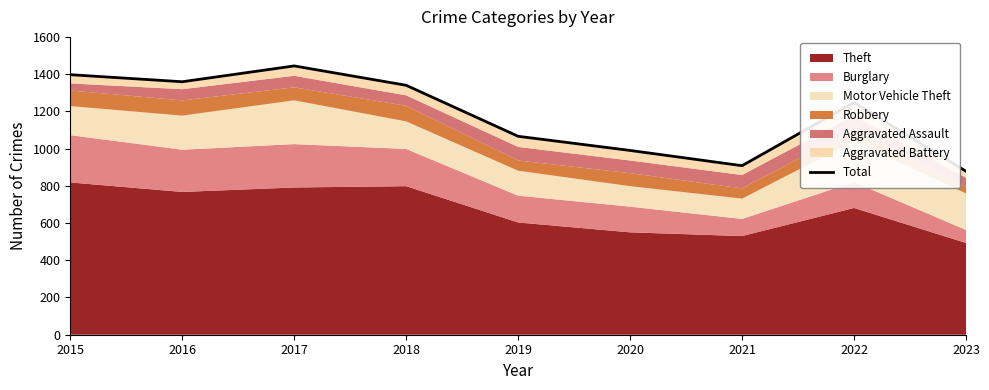

How many interior local valleys (lower than both neighbors) does the data have?

2